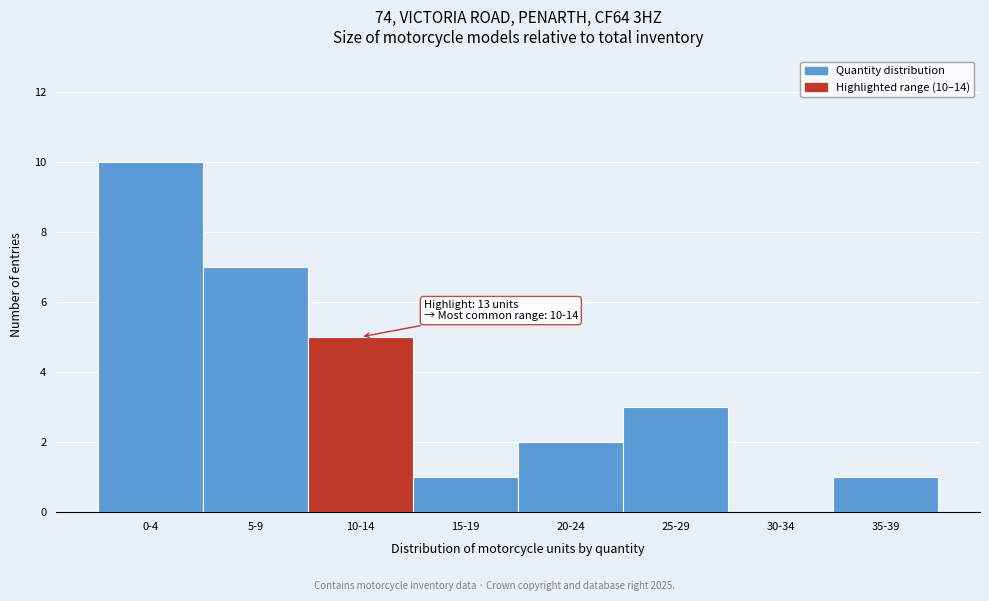

Reading left to right, what are all the values shown in this chart?

0-4=10	5-9=7	10-14=5	15-19=1	20-24=2	25-29=3	30-34=0	35-39=1